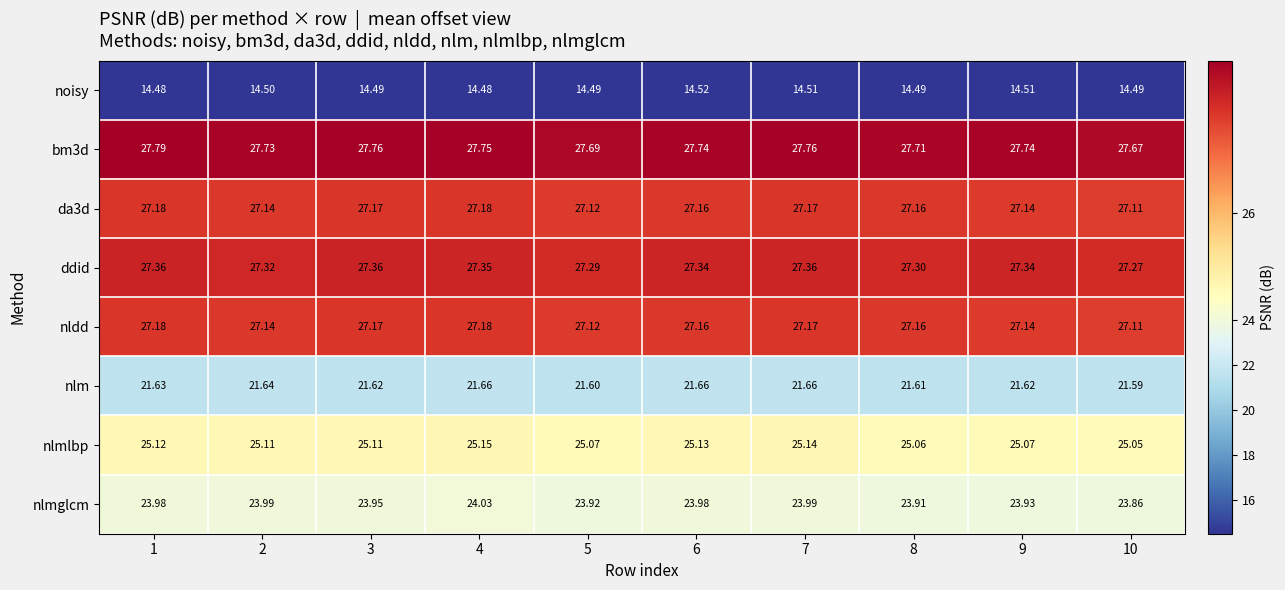

Which series changed the most between 7 and 9?

nlmlbp